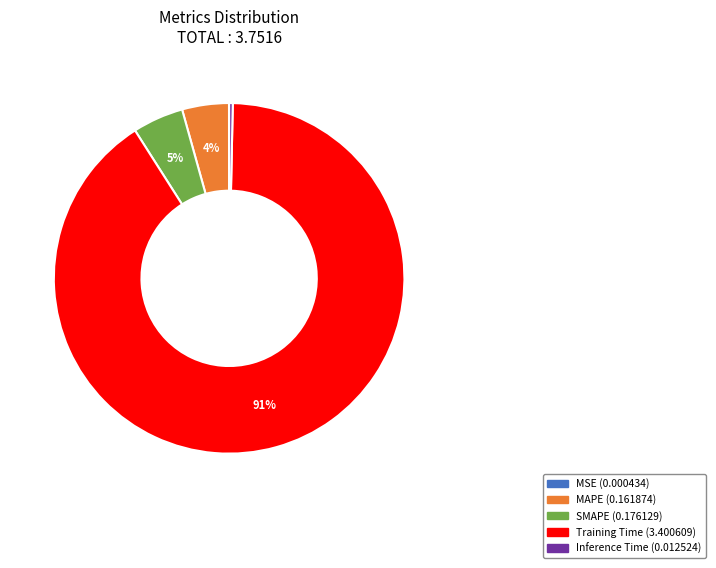

Combined, do Training Time and MAPE account for over 50%?

Yes